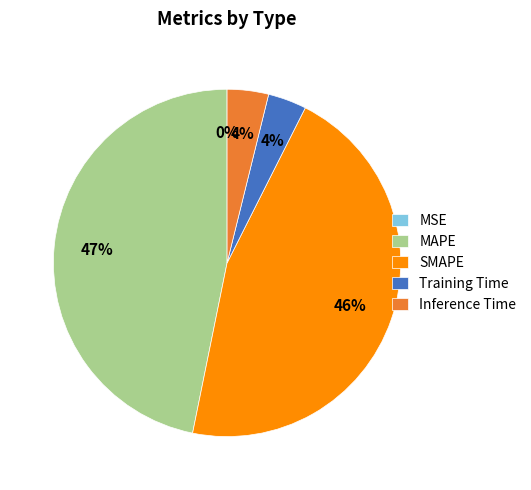

Does SMAPE account for over 50% of the chart?

No